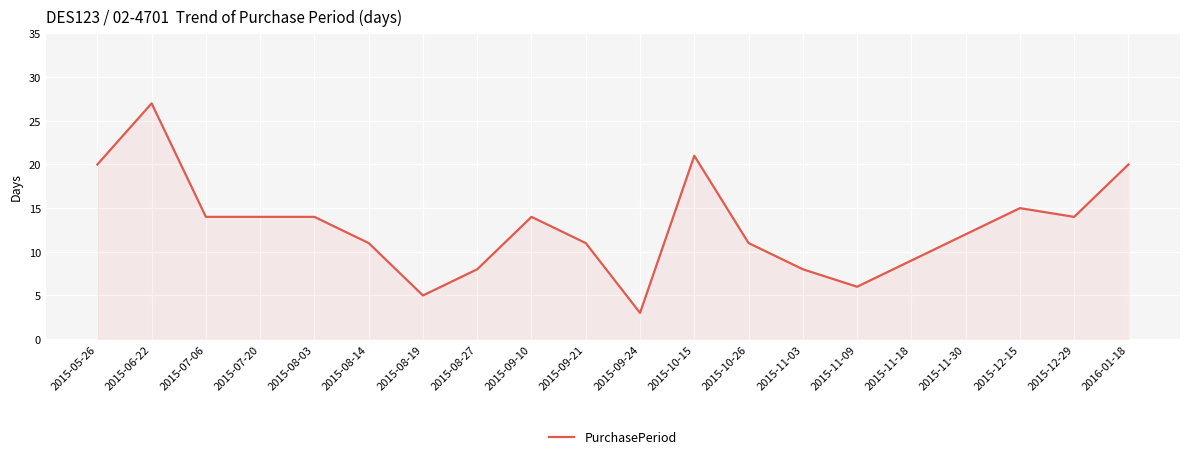

Which has a higher value, 2015-05-26 or 2015-08-03?

2015-05-26